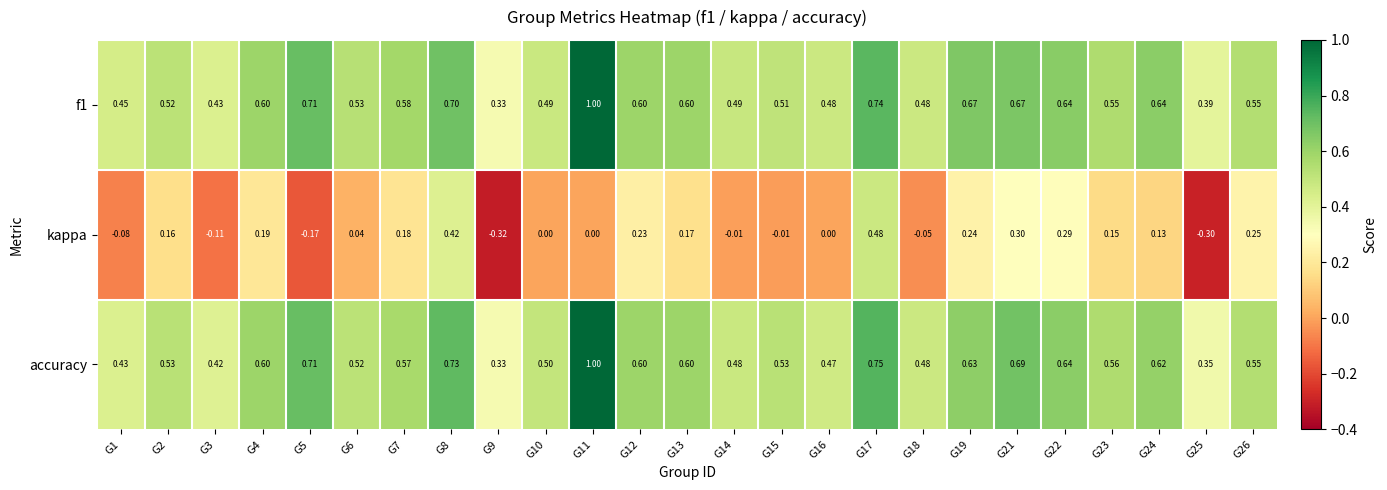

Is the value of f1 at G12 greater than the value of accuracy at G3?

Yes